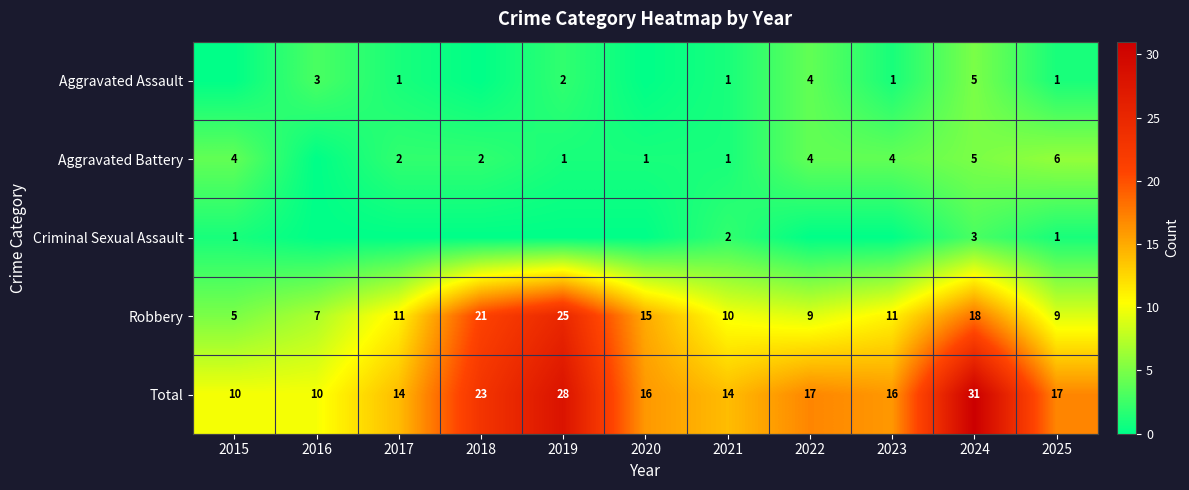

Count the number of categories in the chart.

11